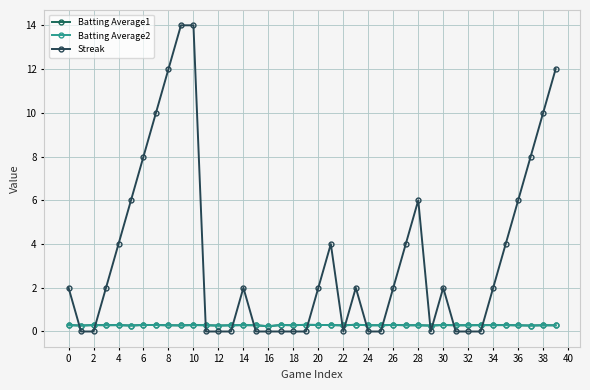

Does the chart display data point markers on the line(s)?

Yes